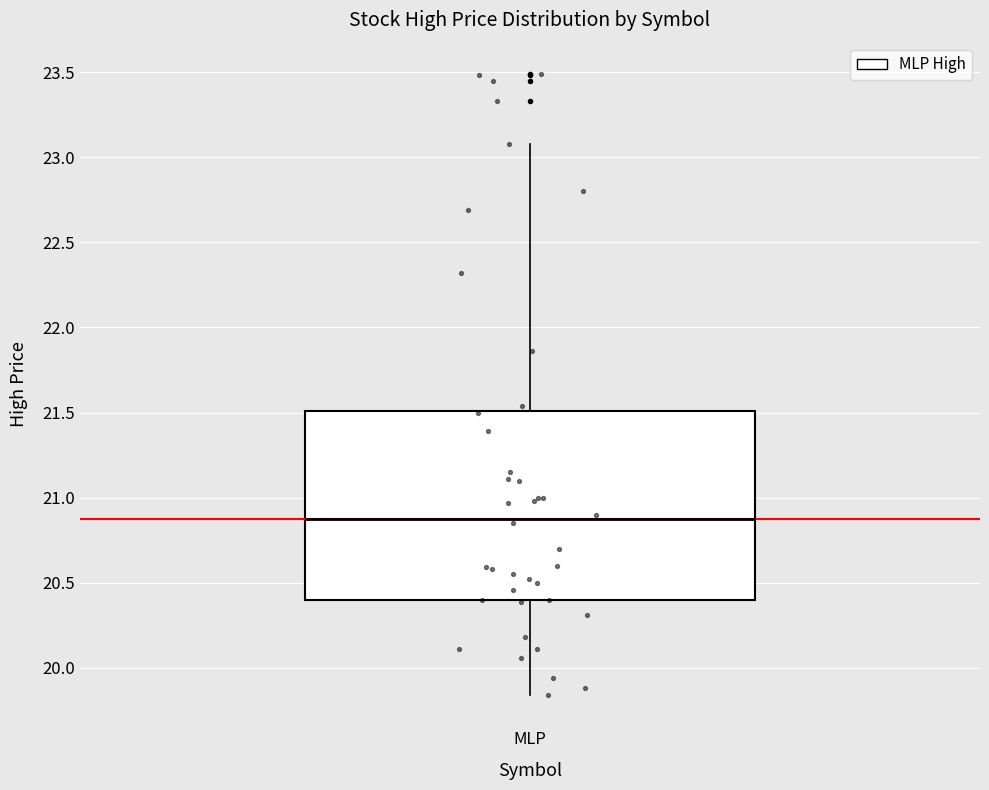

Where is the lower edge of the box for MLP on the y-axis? The values are not printed on the chart, so give them approximately, as read against the axis.

20.40